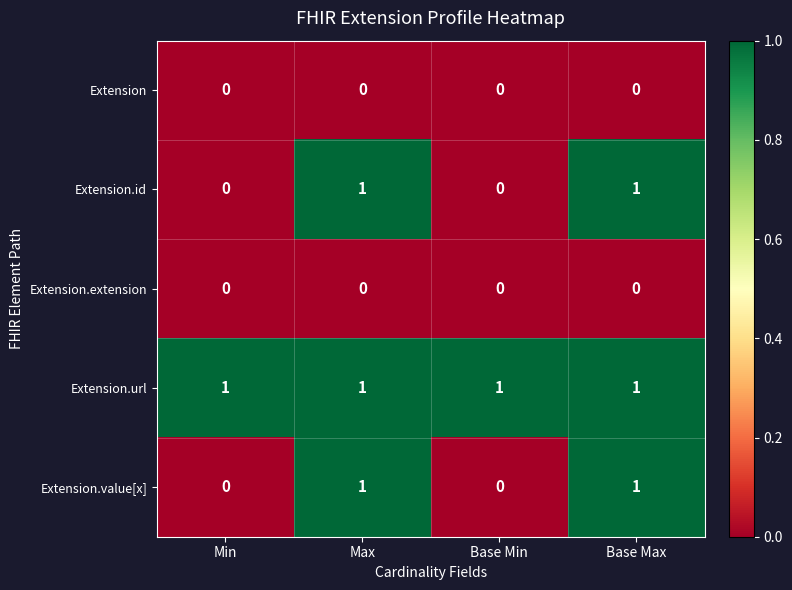

What is the total value across all series at Min?

1